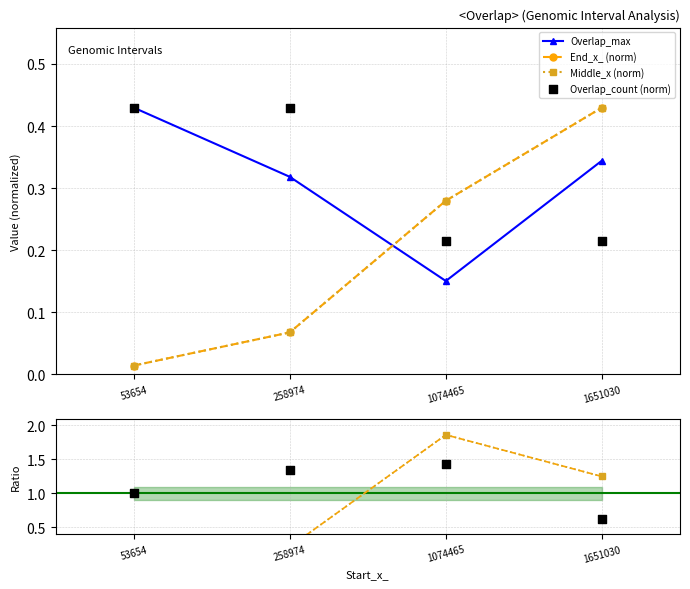

At how many categories does at least one series exceed 0?

4